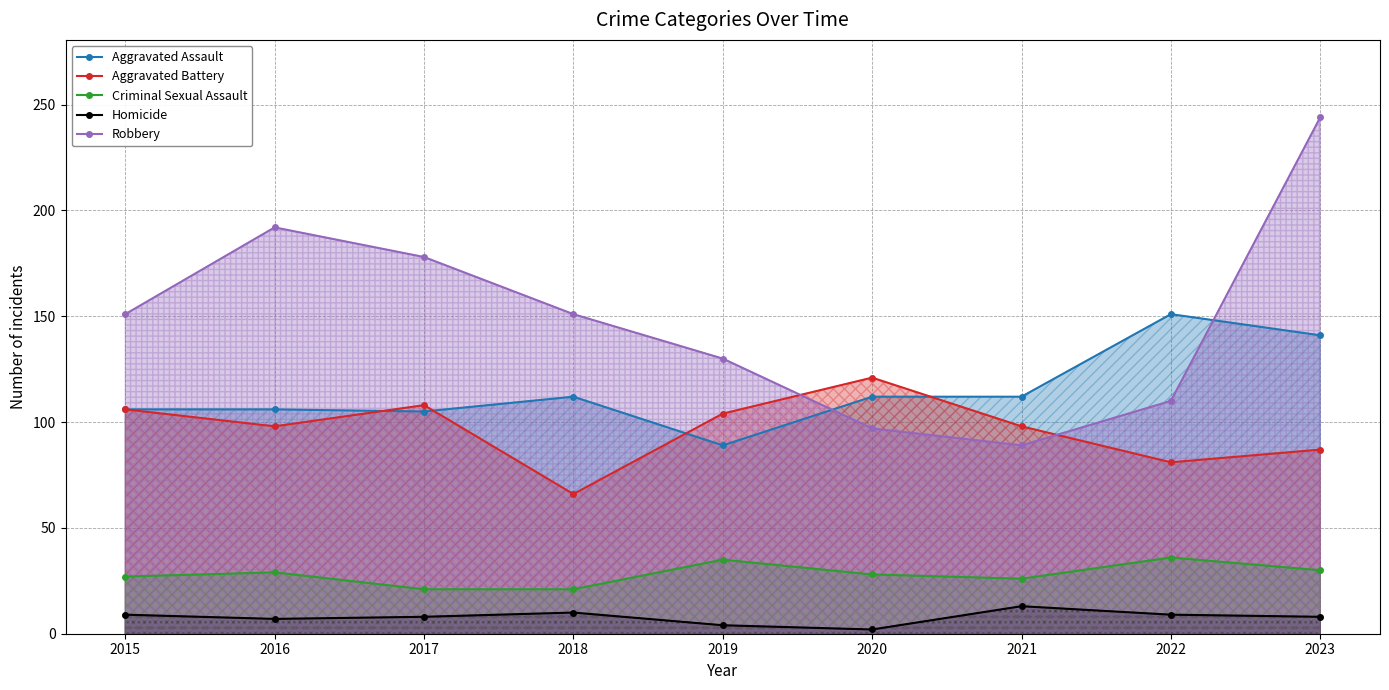

Reading right to left, what are all the values shown in this chart?

Aggravated Assault: 2023=141	2022=151	2021=112	2020=112	2019=89	2018=112	2017=105	2016=106	2015=106
Aggravated Battery: 2023=87	2022=81	2021=98	2020=121	2019=104	2018=66	2017=108	2016=98	2015=106
Criminal Sexual Assault: 2023=30	2022=36	2021=26	2020=28	2019=35	2018=21	2017=21	2016=29	2015=27
Homicide: 2023=8	2022=9	2021=13	2020=2	2019=4	2018=10	2017=8	2016=7	2015=9
Robbery: 2023=244	2022=110	2021=89	2020=97	2019=130	2018=151	2017=178	2016=192	2015=151